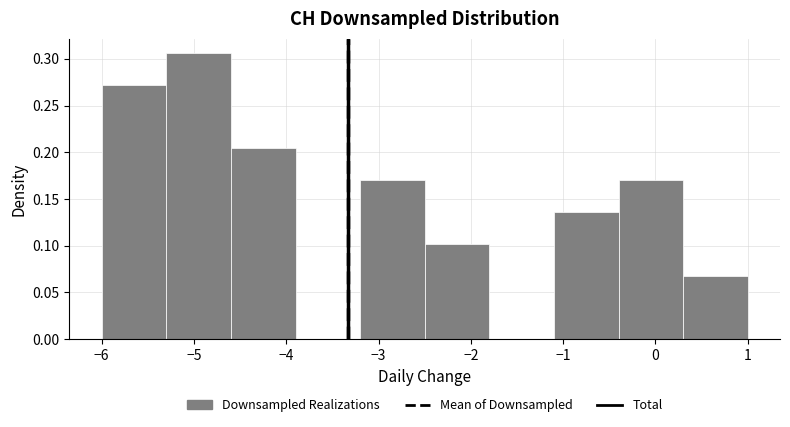

Reading left to right, transcribe this chart: for each bar, give the range it covers on the x-axis and its height. The values are not printed on the chart, so give them approximately, as read against the axis.

-6.0 to -5.3: 0.270
-5.3 to -4.6: 0.305
-4.6 to -3.9: 0.205
-3.9 to -3.2: 0
-3.2 to -2.5: 0.170
-2.5 to -1.8: 0.100
-1.8 to -1.1: 0
-1.1 to -0.4: 0.135
-0.4 to 0.3: 0.170
0.3 to 1.0: 0.070